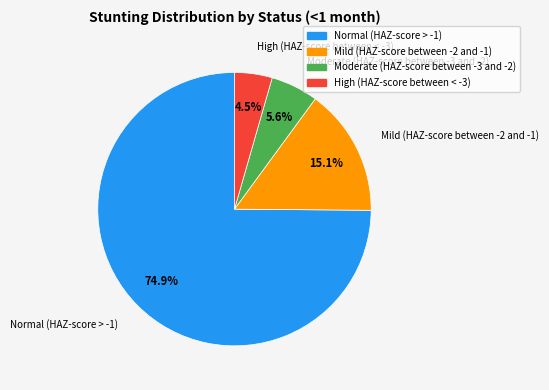

Count the number of slices in the pie.

4